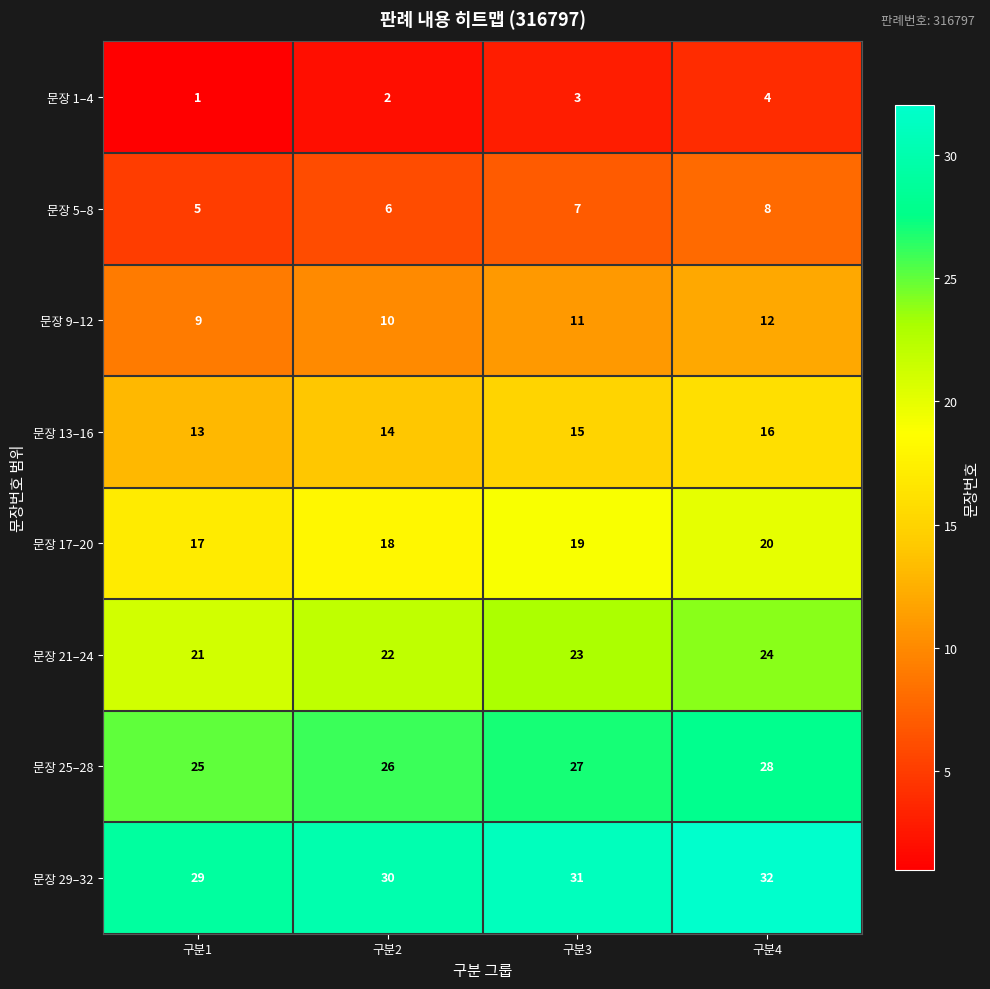

What is the difference between the maximum and minimum values in the 문장 5–8 series?

3